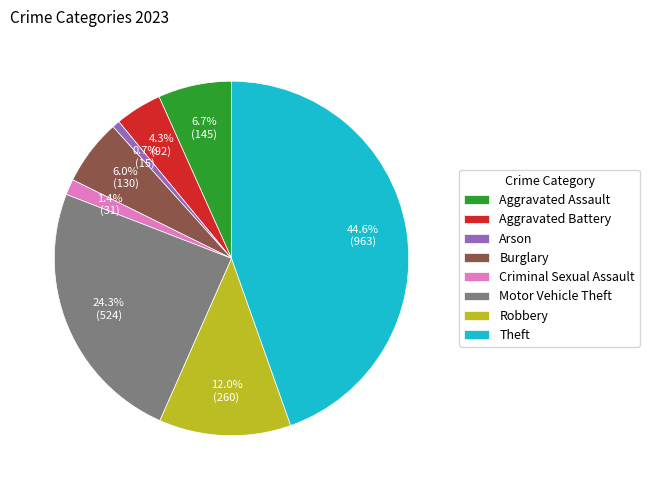

Rank the categories by value from highest to lowest.

Theft, Motor Vehicle Theft, Robbery, Aggravated Assault, Burglary, Aggravated Battery, Criminal Sexual Assault, Arson